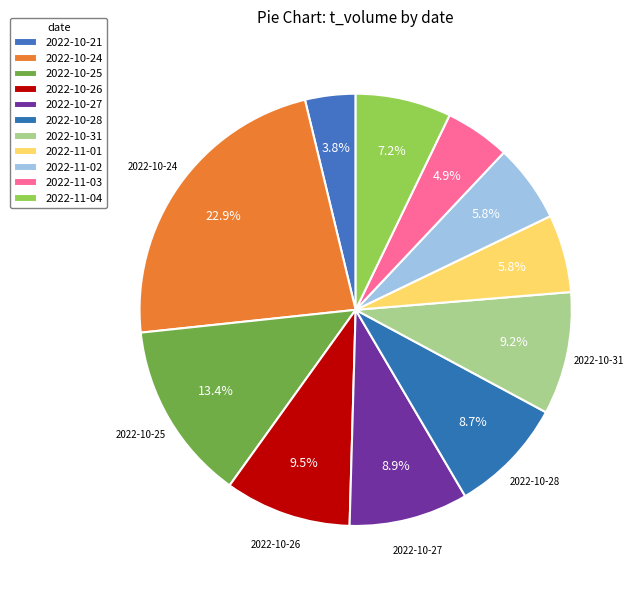

True or false: 2022-10-21 accounts for 1% of the total.

False